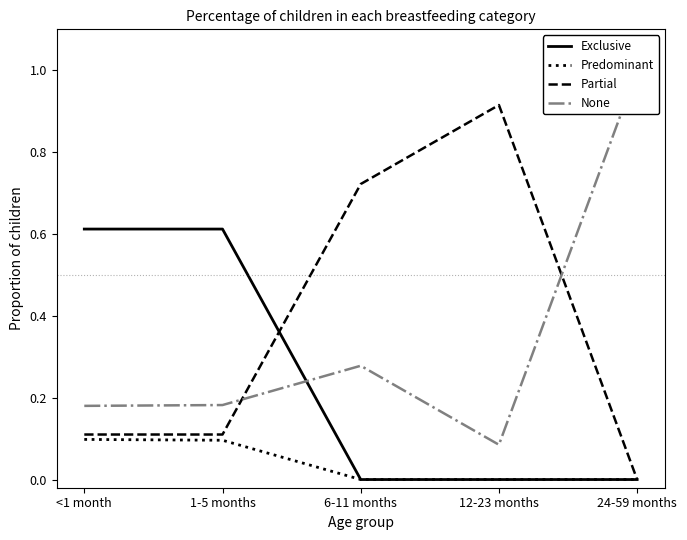

Which series ends up on top after the final intersection of Partial and Exclusive?

Partial